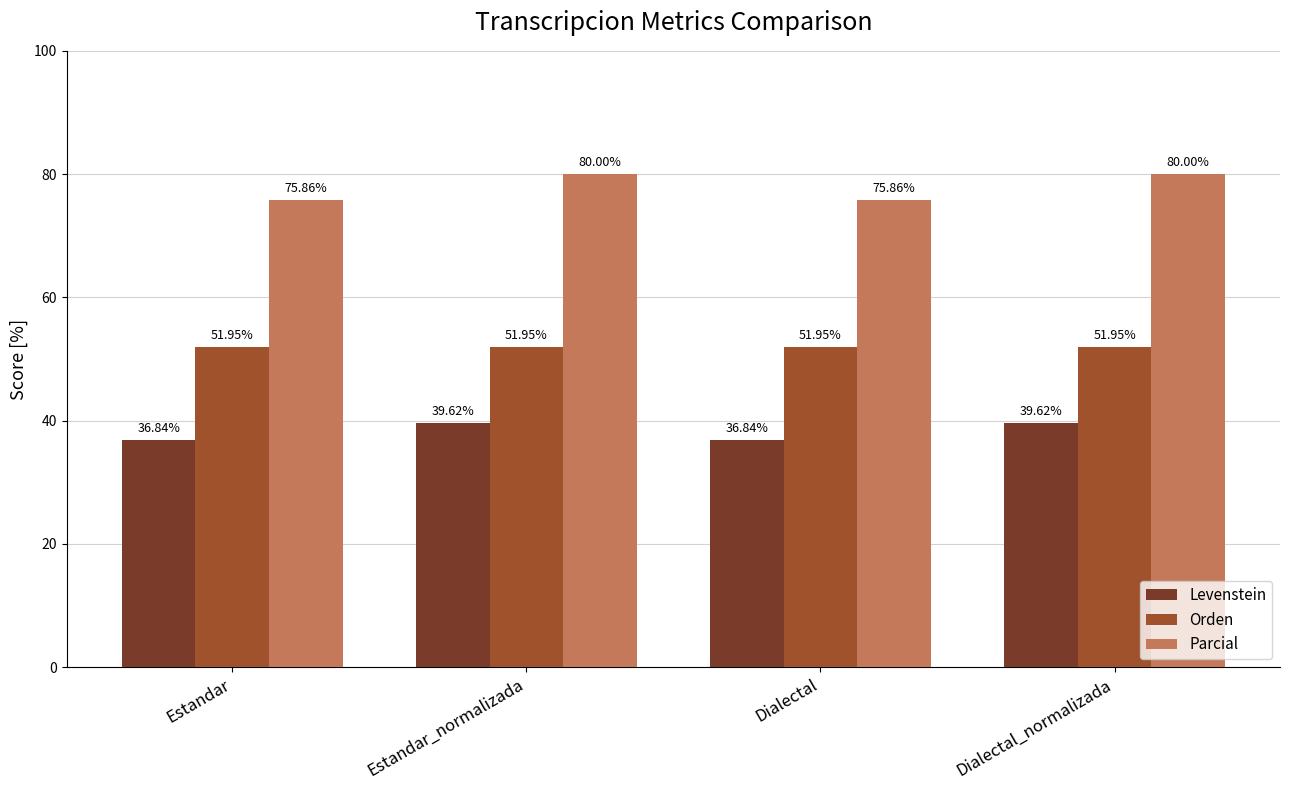

Rank the series by their average value, from lowest to highest.

Levenstein, Orden, Parcial